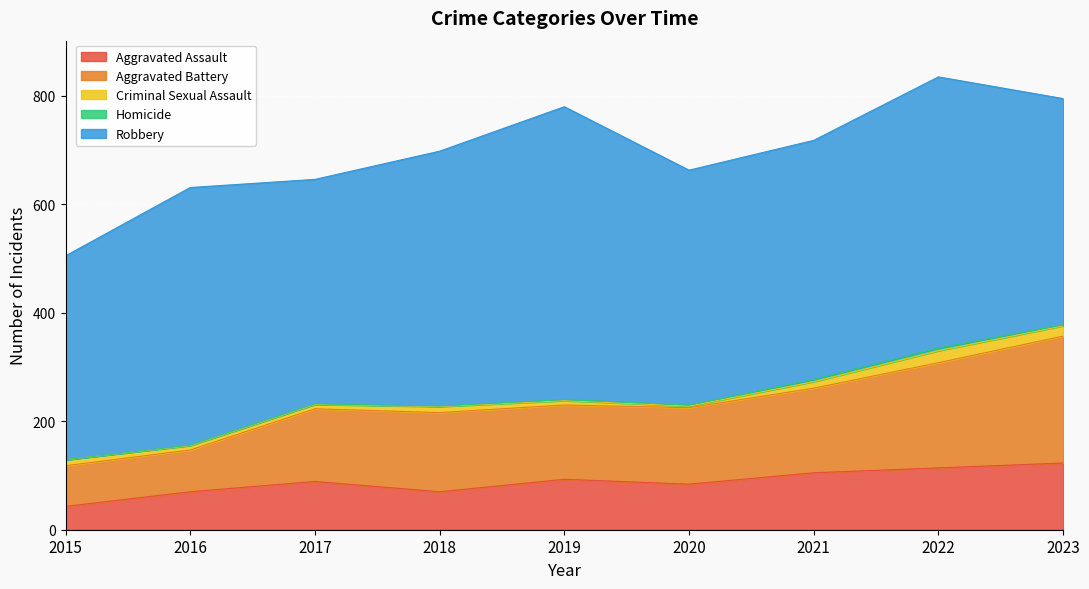

What is the lowest value of the Aggravated Battery series?

75